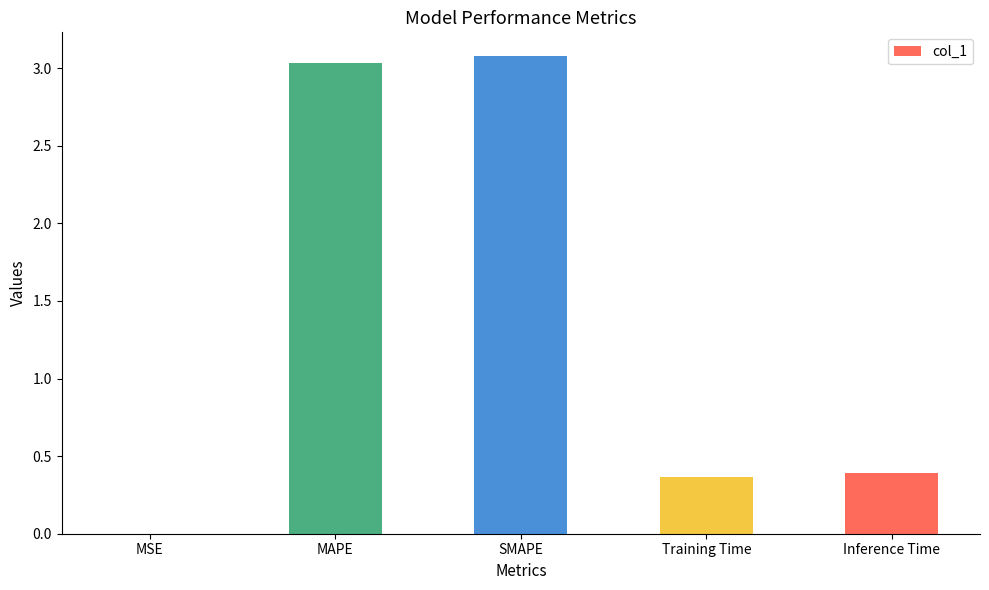

What is the maximum value shown in the chart?

3.1